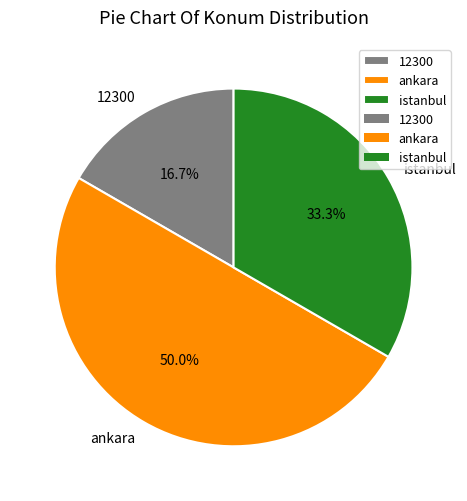

Between ankara and 12300, which is larger?

ankara